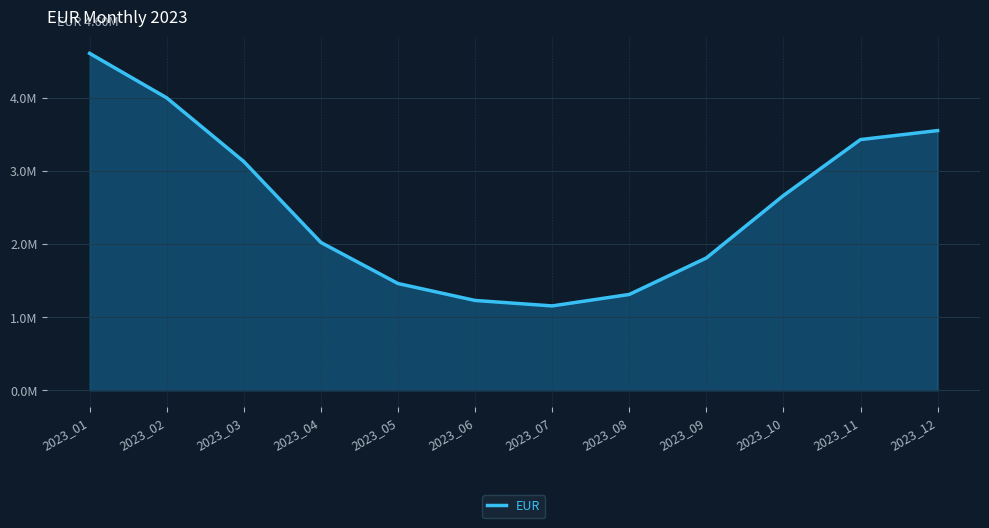

True or false: the data has more than 2 interior local peaks.

False